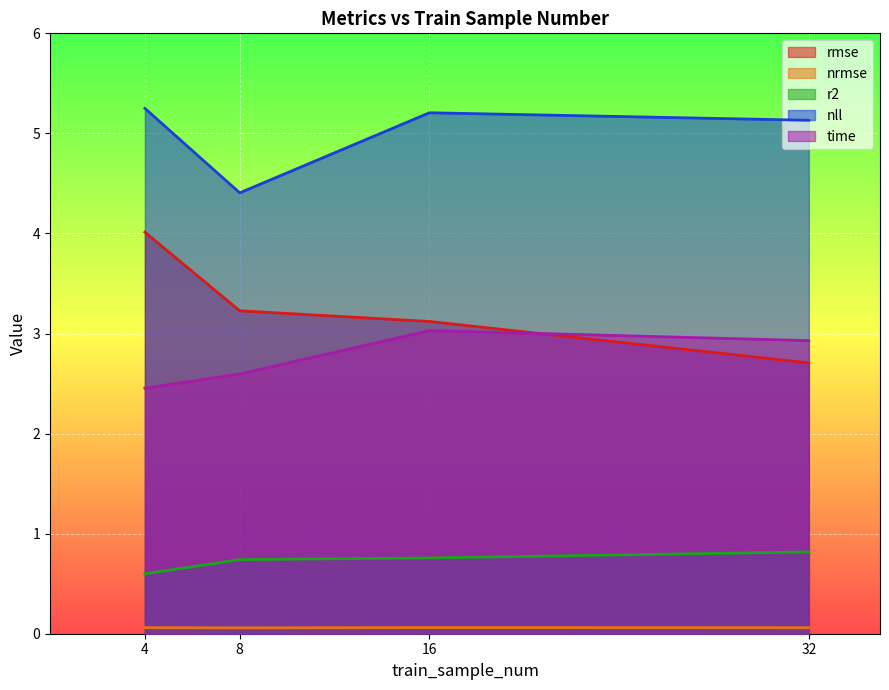

What is the difference between the maximum and minimum values in the rmse series?

1.3